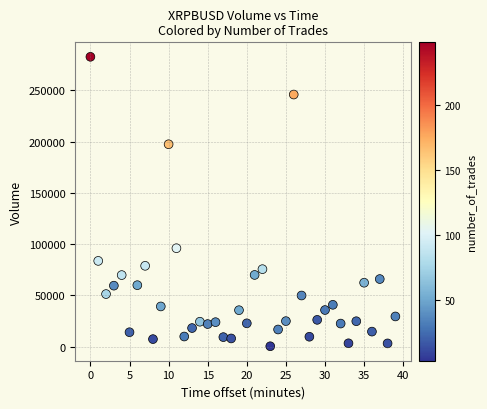

What Y value in the scatter plot is closest to 141567?

96077.2